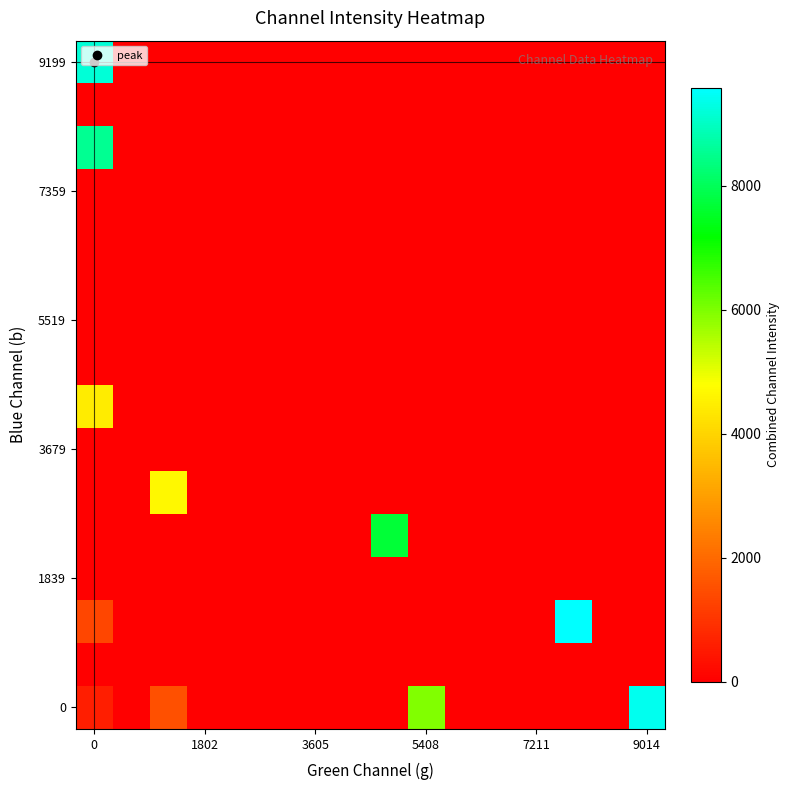

What is the maximum value shown in the chart?

9574